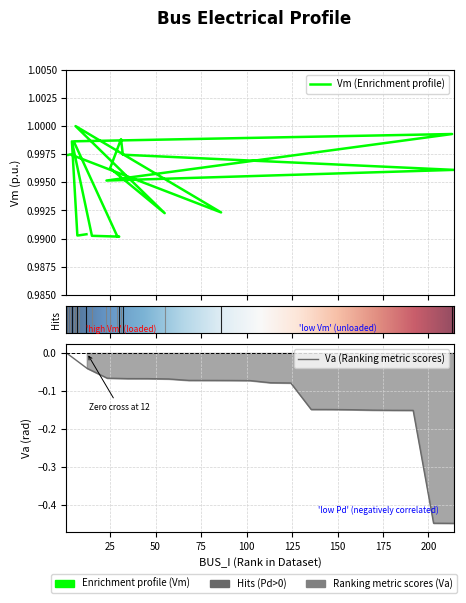

True or false: Pd and Va intersect in this chart.

False